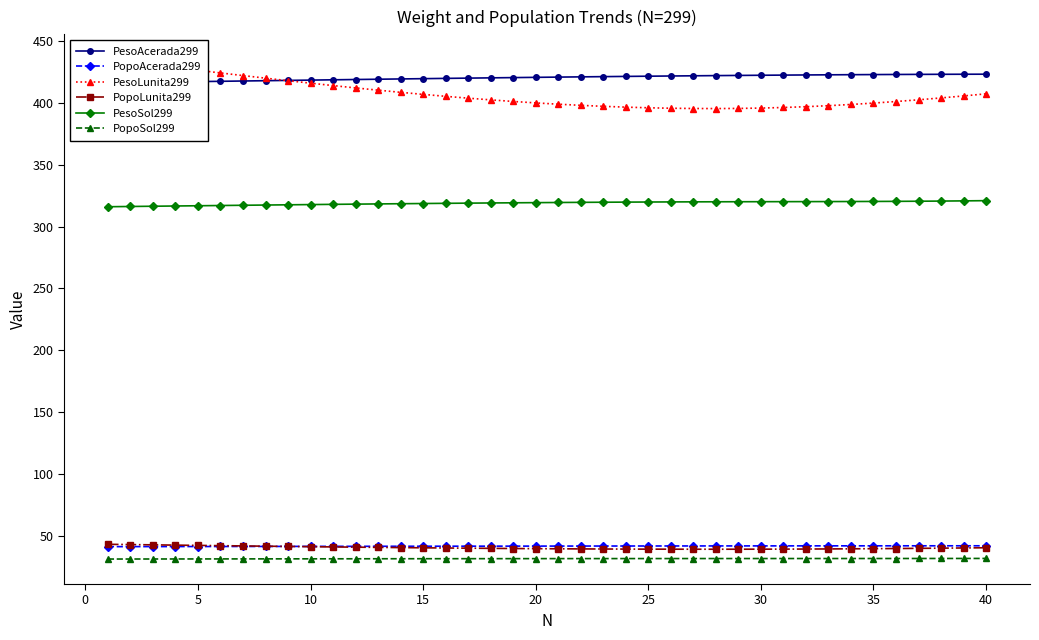

True or false: PopoAcerada299 has a value of 42.2 at 30.

True